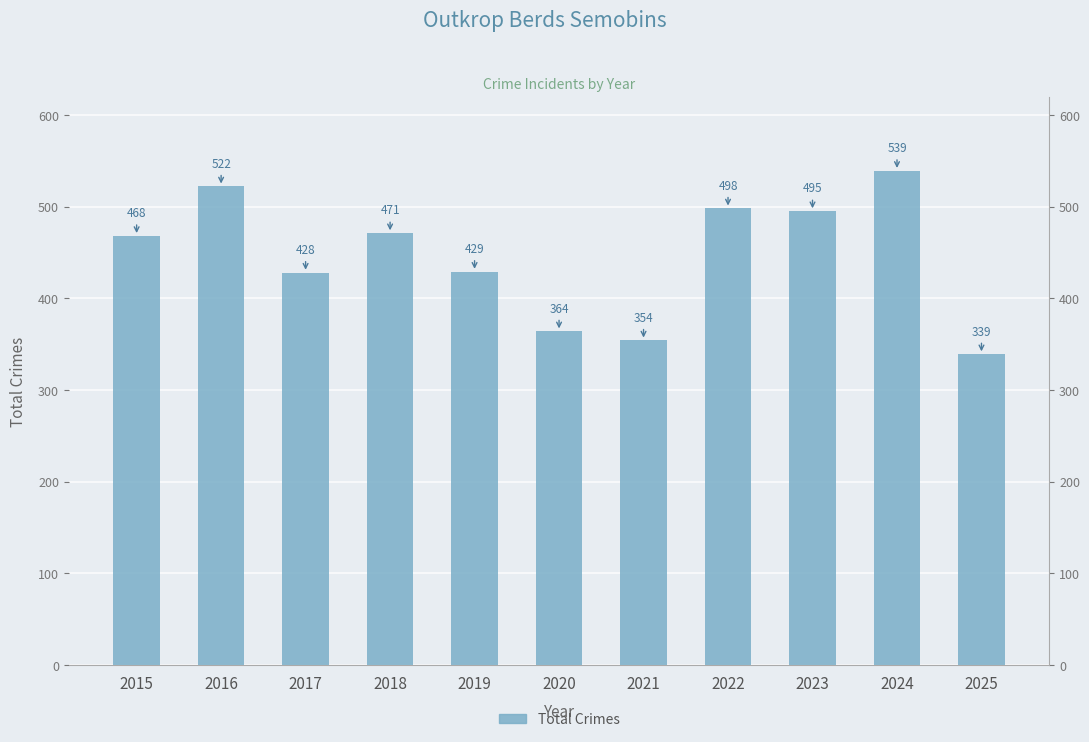

Does the chart contain any negative values?

No